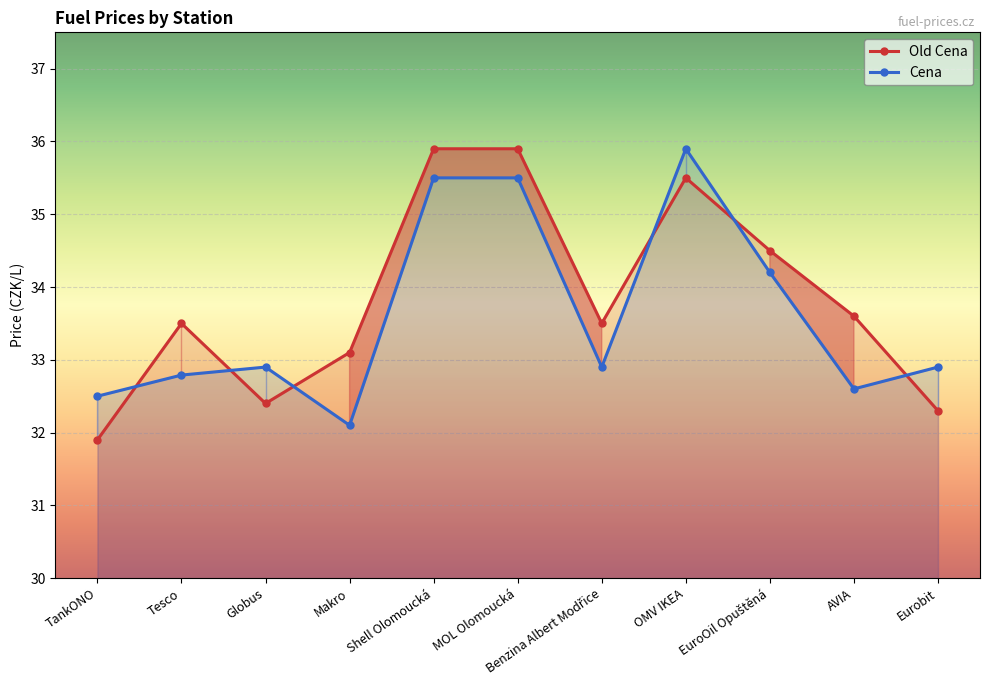

What is the total value across all series at Makro?

65.2